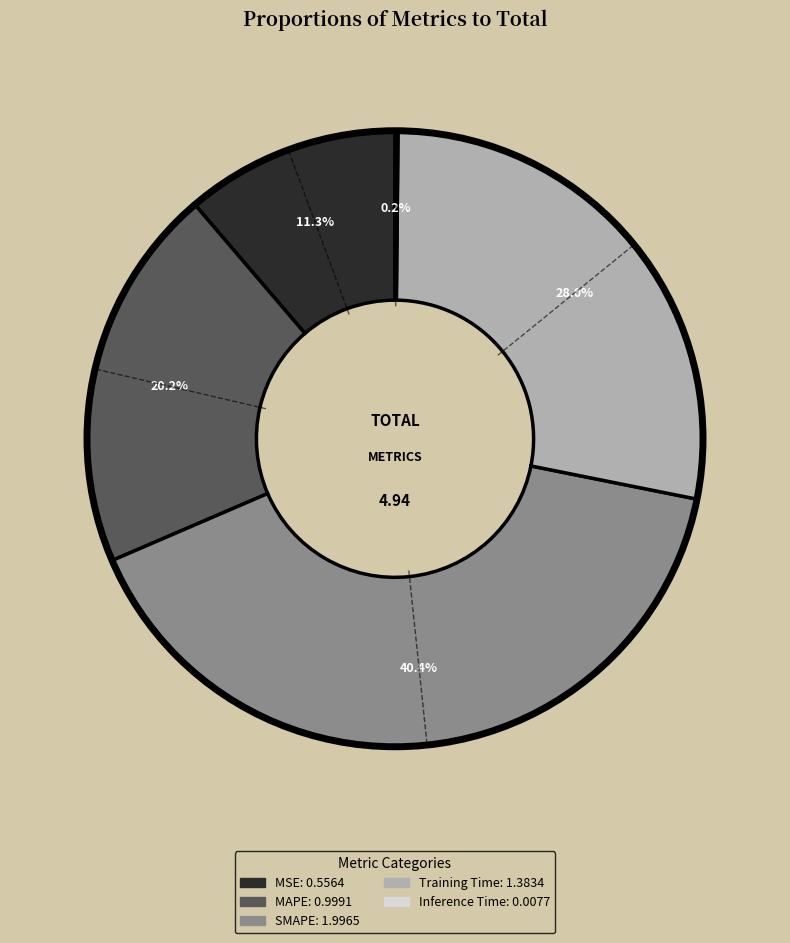

What portion of the pie excludes SMAPE?

59.6%